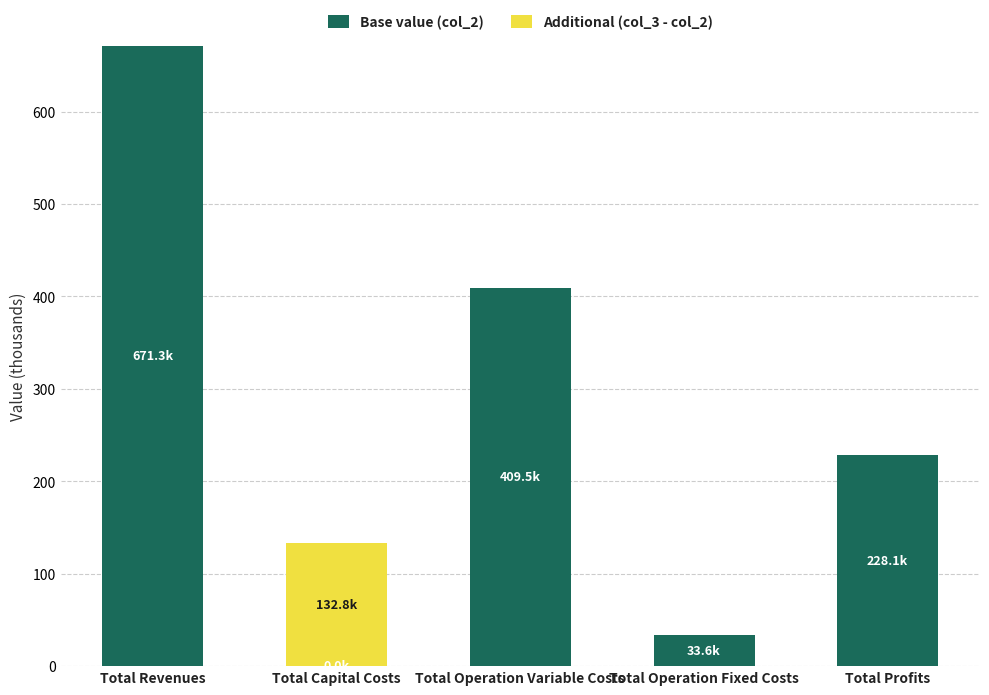

Count the number of data series in this chart.

2